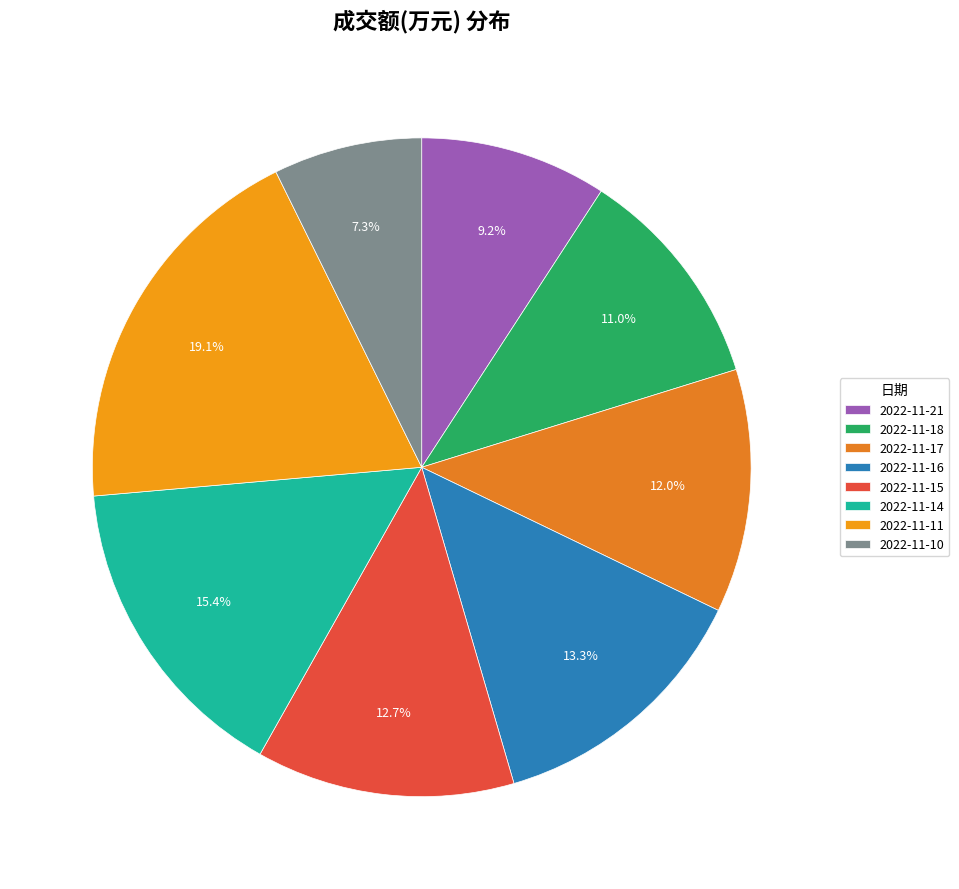

Which category has the biggest portion of the pie?

2022-11-11